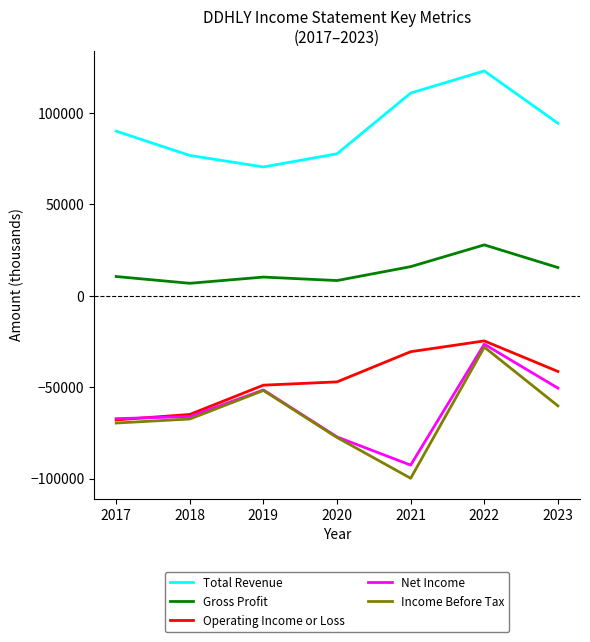

True or false: Gross Profit has a value of 6800 at 2018.

True